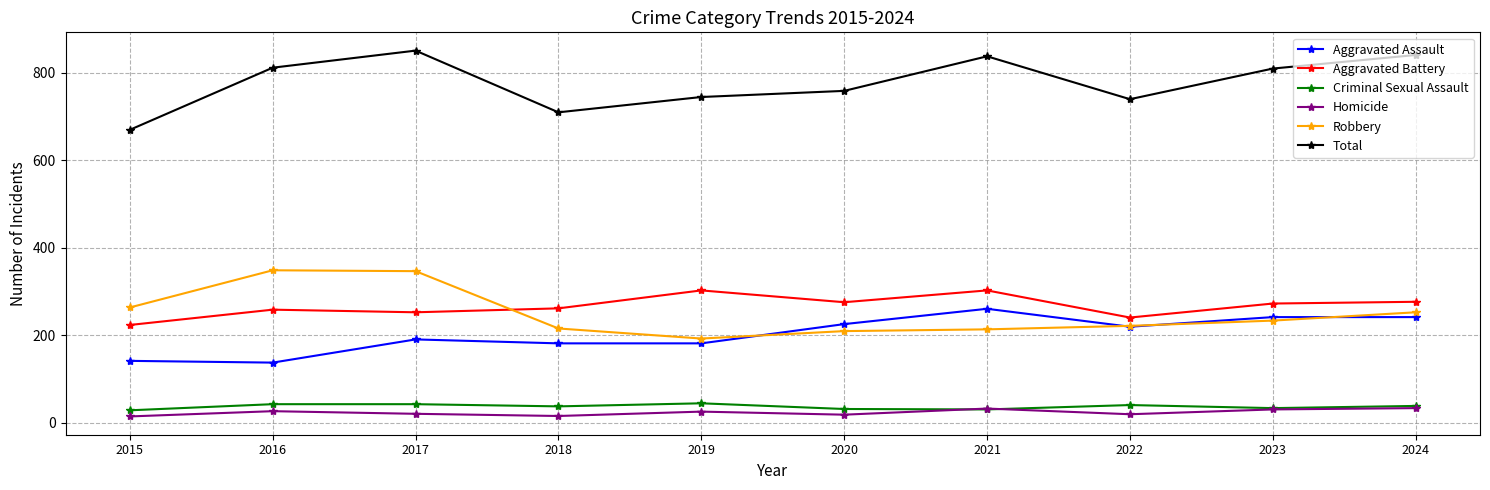

The value of Robbery at 2017 is 489. True or false?

False